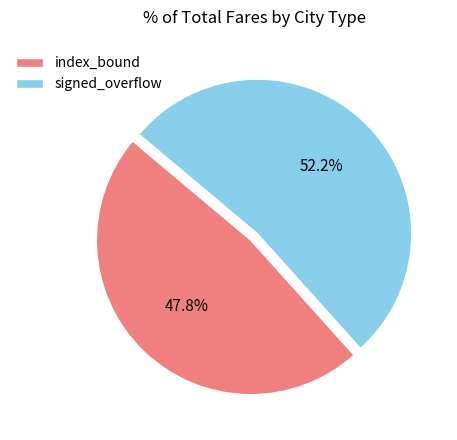

Is it true that signed_overflow is 52% of the pie?

True